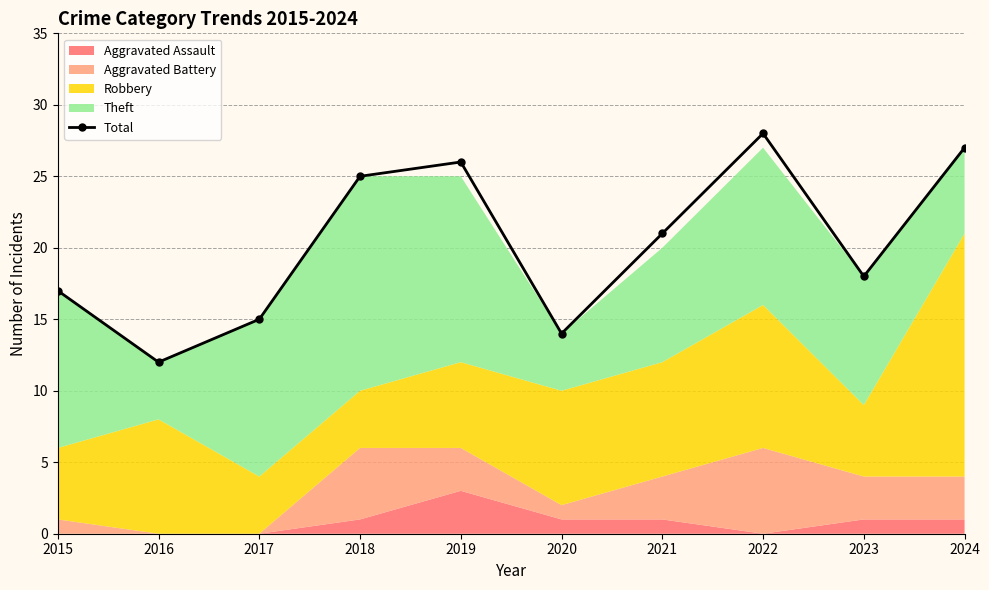

The chart shows a value of 7 at 2020. True or false?

False